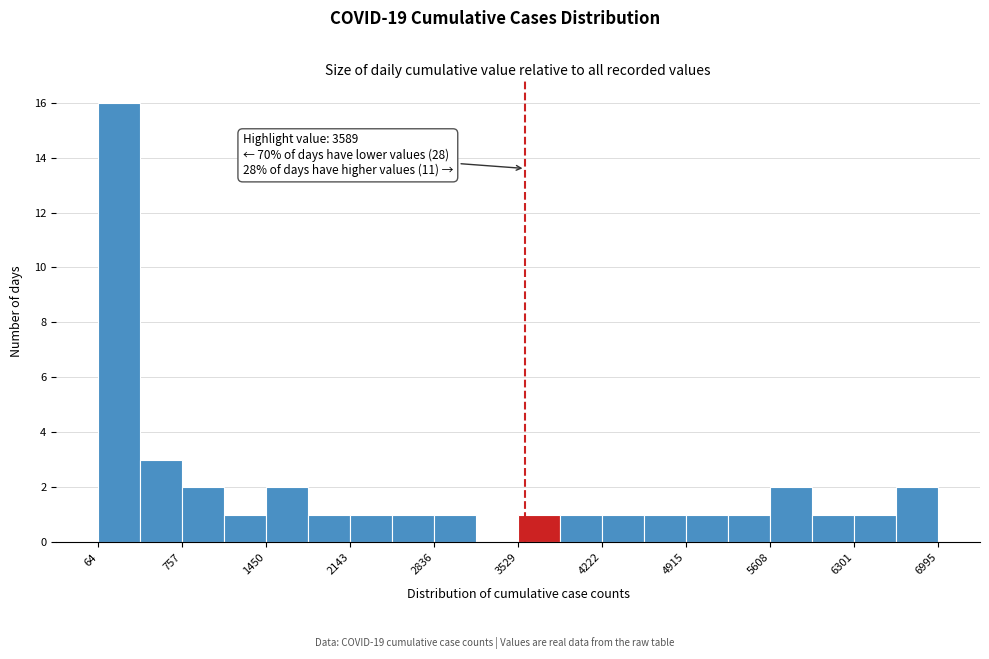

Around what value on the x-axis is the tallest bar? Give the approximate position of its centre, as read against the axis.

200